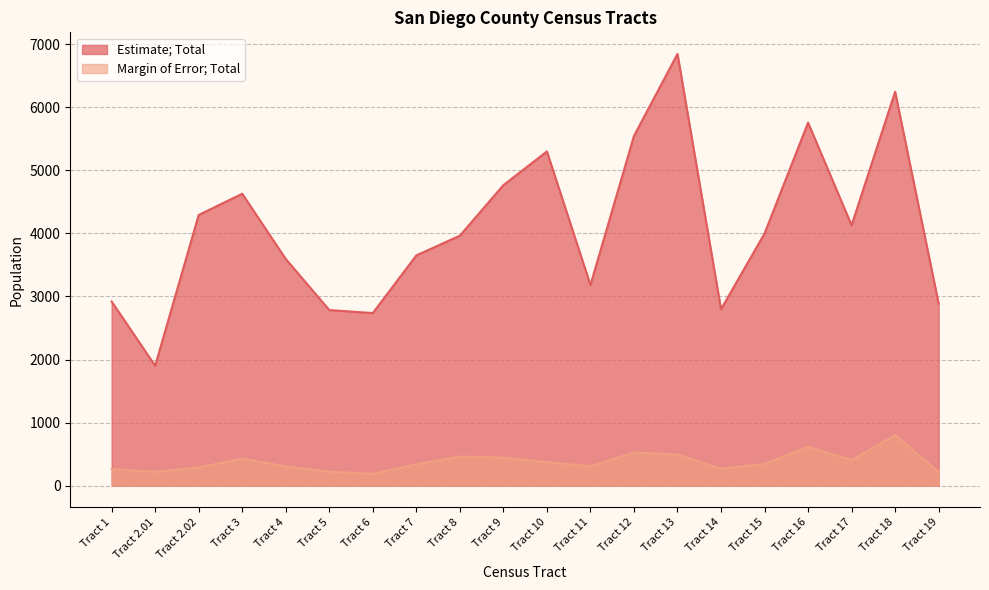

Reading right to left, what are all the values shown in this chart?

Estimate; Total: 2886	6246	4129	5756	3999	2798	6845	5545	3182	5299	4765	3964	3651	2737	2785	3595	4629	4292	1902	2920
Margin of Error; Total: 219	802	407	616	347	270	494	527	309	374	446	463	341	189	223	306	429	289	222	265